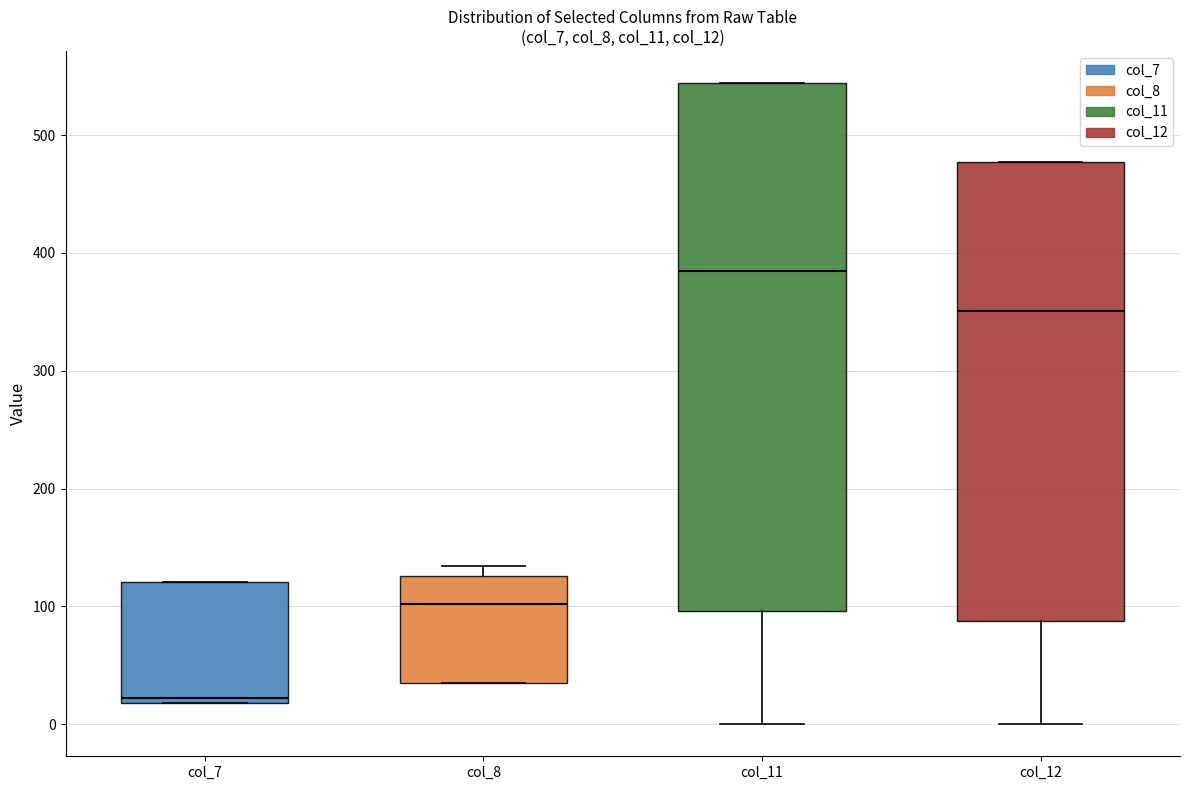

Reading left to right, transcribe this box plot: for each box, give where its median line is, the range the box spans, and where its two whiskers end, as read against the y-axis. The values are not printed on the chart, so give them approximately, as read against the axis.

col_7: median 20 (just above the box's lower edge), box 20 to 120, whiskers 20 to 120
col_8: median 100, box 40 to 130, whiskers 40 to 130 (just above the box's upper edge)
col_11: median 380, box 100 to 540, whiskers 0 to 540
col_12: median 350, box 90 to 480, whiskers 0 to 480